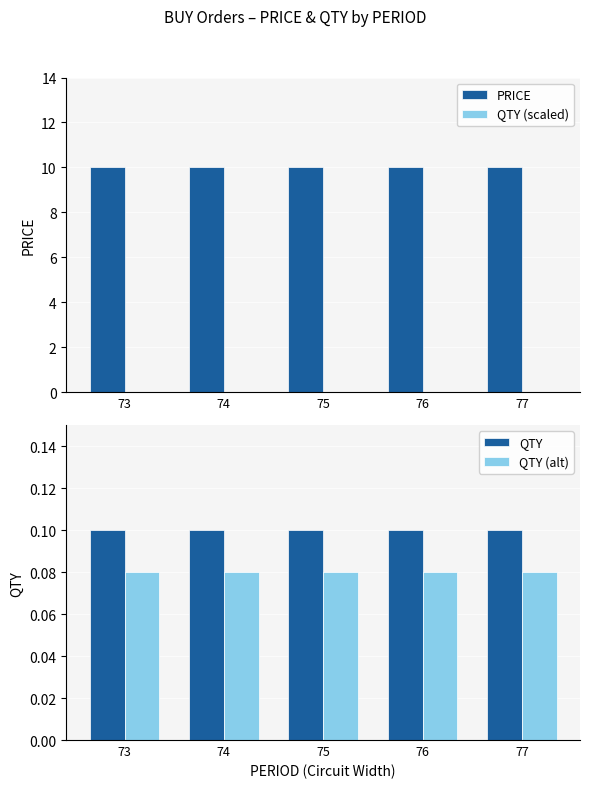

Reading left to right, extract all data points from this chart.

PRICE: 10.0	10.0	10.0	10.0	10.0
QTY (scaled): 0.0	0.0	0.0	0.0	0.0
QTY: 0.1	0.1	0.1	0.1	0.1
QTY (alt): 0.1	0.1	0.1	0.1	0.1